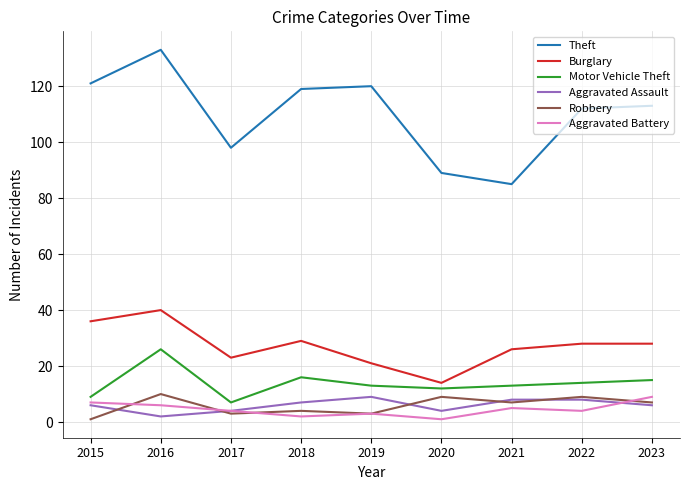

How many lines are shown in the chart?

6